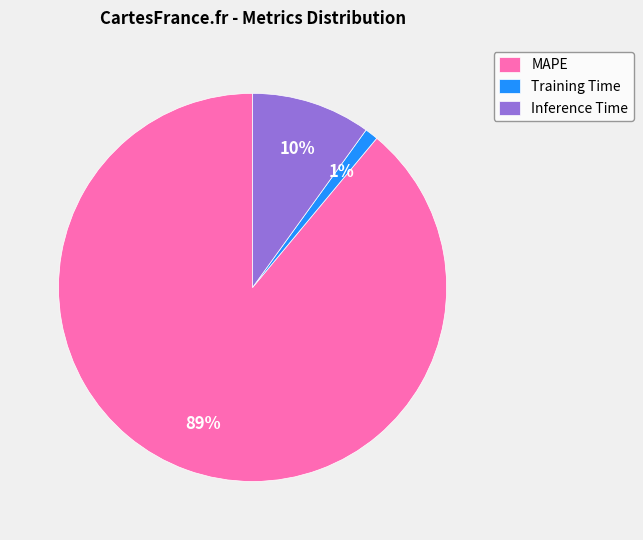

To the nearest percent, what percentage of the pie is Training Time?

1%